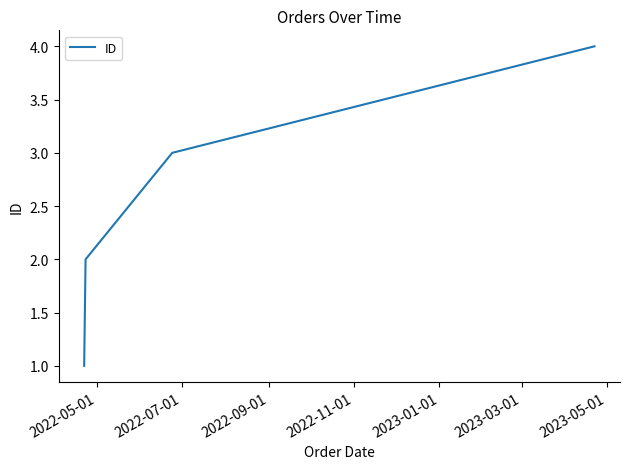

True or false: there are more than 2 points higher than both neighbors.

False